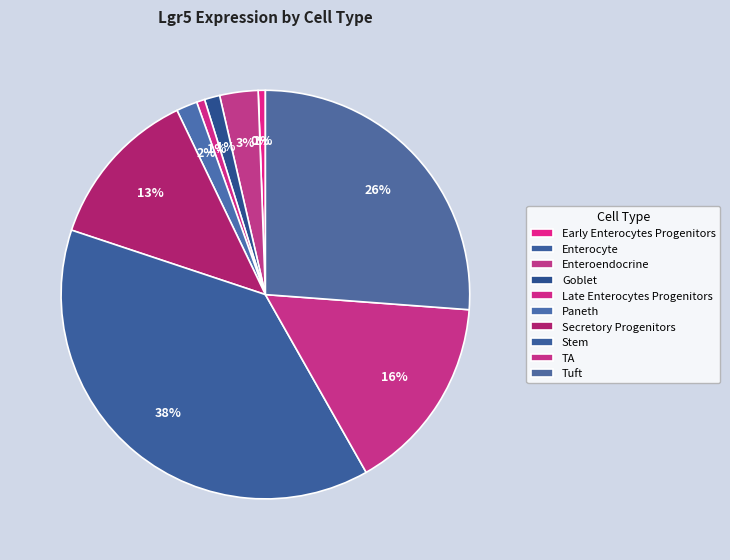

Count the number of slices in the pie.

10